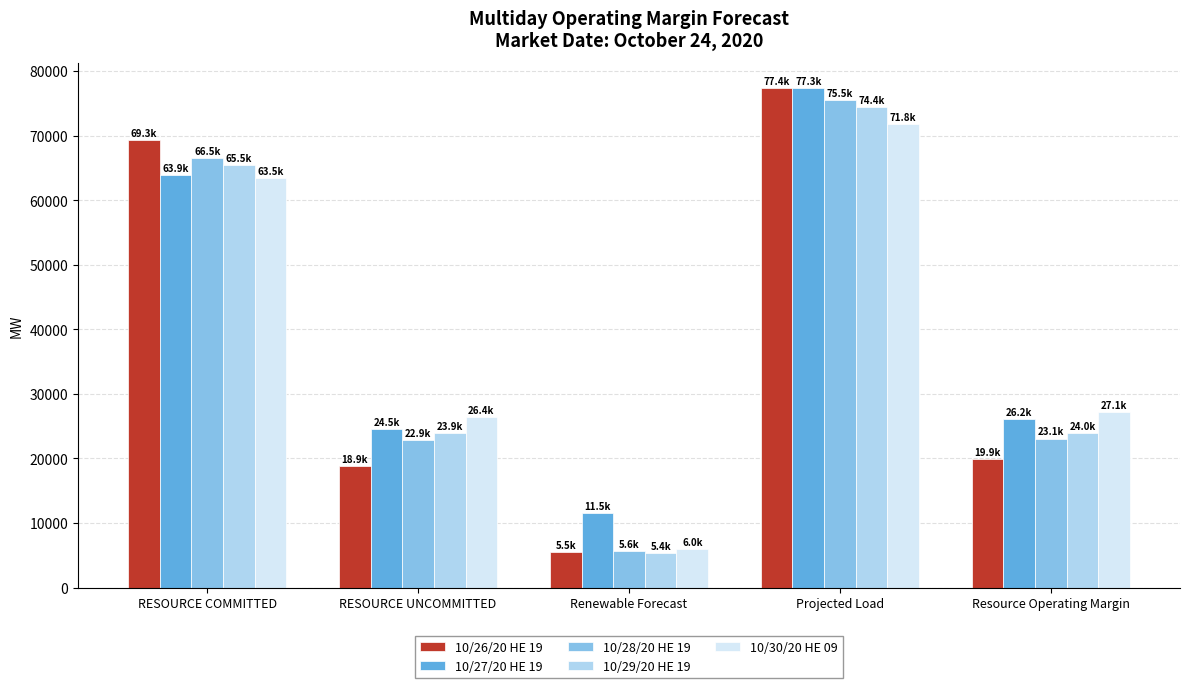

Rank the categories by 10/27/20 HE 19 value from lowest to highest.

Renewable Forecast, RESOURCE UNCOMMITTED, Resource Operating Margin, RESOURCE COMMITTED, Projected Load